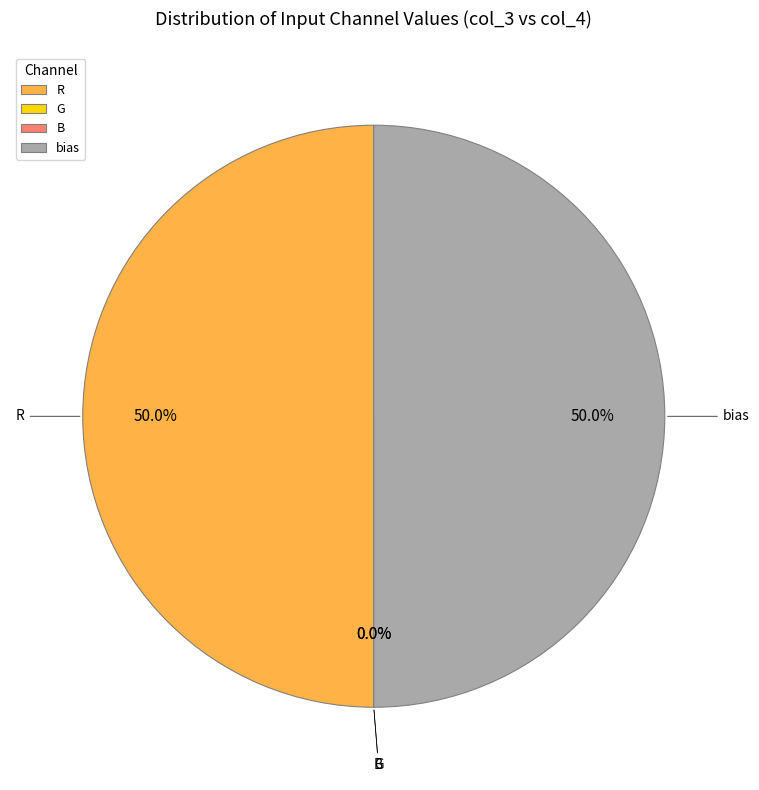

Rank the categories by value from highest to lowest.

R, bias, G, B